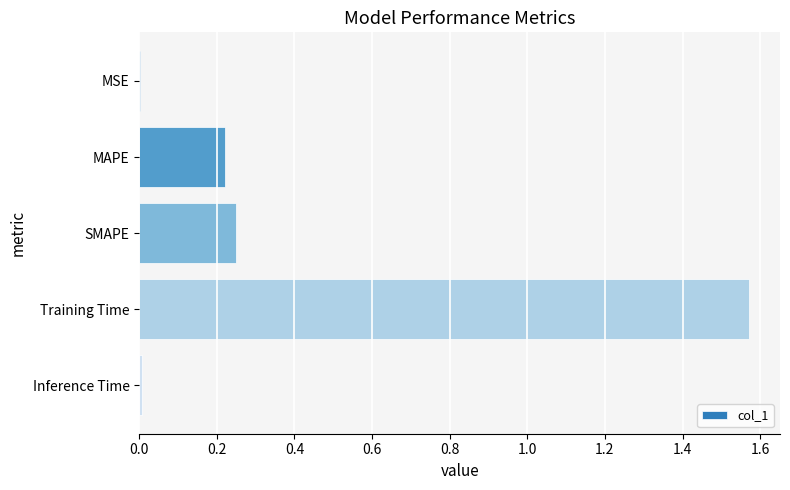

Which label corresponds to the largest value in the chart?

Training Time